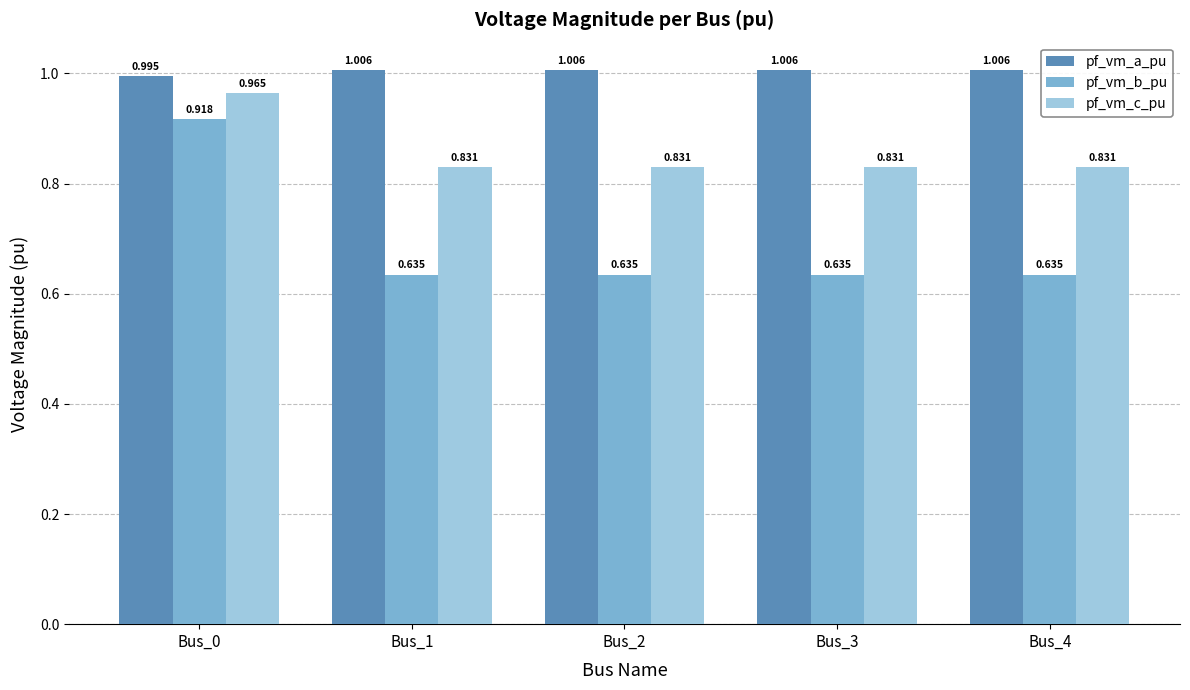

How many distinct data groups are displayed?

3